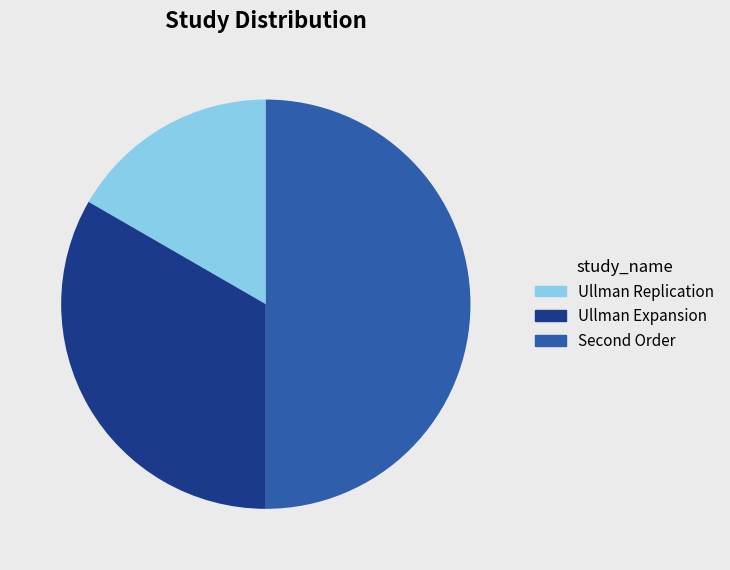

True or false: Ullman Expansion accounts for 20% of the total.

False